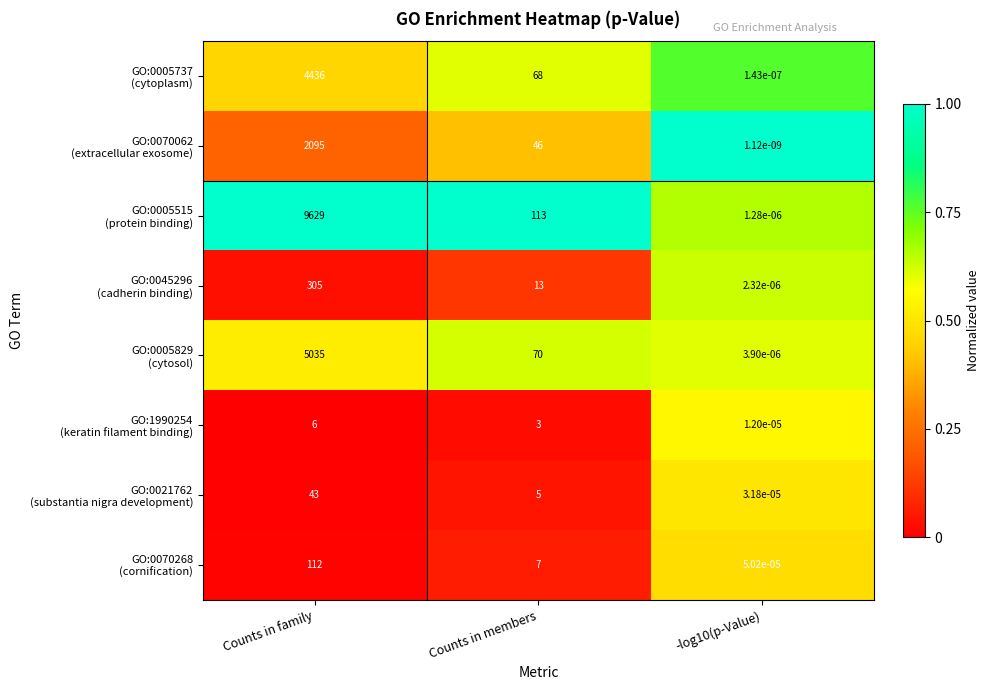

Which category has the highest value across all series?

Counts in family